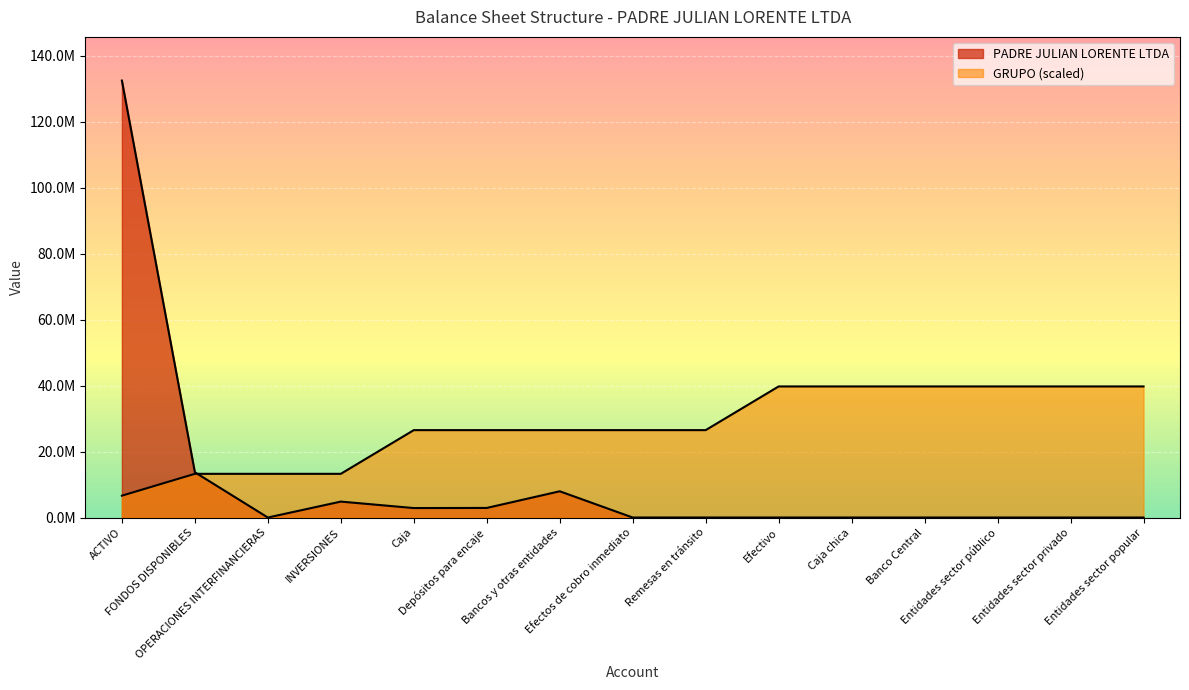

Reading left to right, extract all data points from this chart.

PADRE JULIAN LORENTE LTDA: 132520831.9	13732285.2	0.0	4830966.2	2869506.2	2905510.0	7956769.0	500.0	0.0	0.0	0.0	0.0	0.0	0.0	0.0
GRUPO: 6626041.6	13252083.2	13252083.2	13252083.2	26504166.4	26504166.4	26504166.4	26504166.4	26504166.4	39756249.6	39756249.6	39756249.6	39756249.6	39756249.6	39756249.6